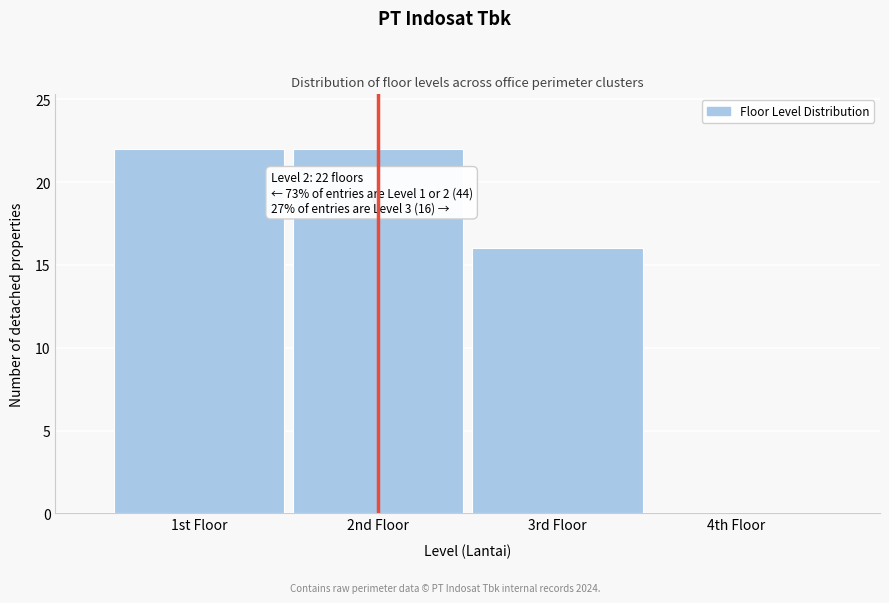

Reading right to left, list all the values displayed in this chart.

4th Floor=0	3rd Floor=16	2nd Floor=22	1st Floor=22